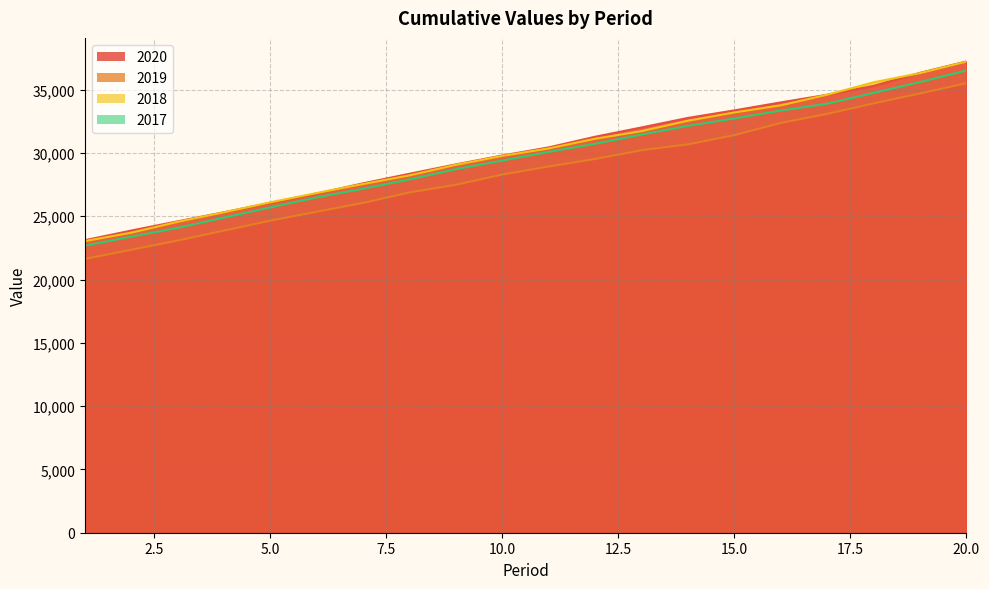

True or false: 2018 and 2017 cross at least once.

False